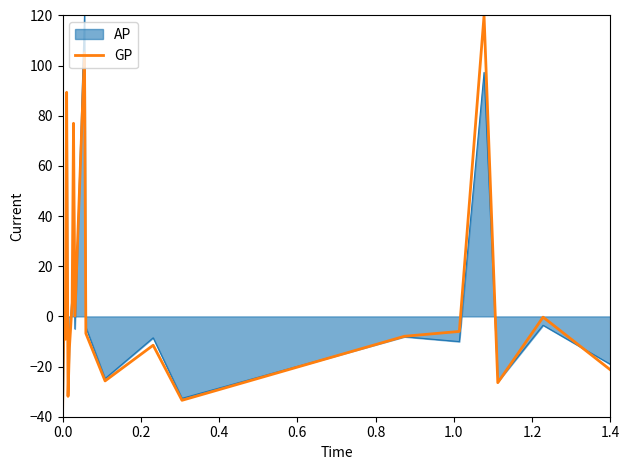

What is the maximum value for AP?

120.0